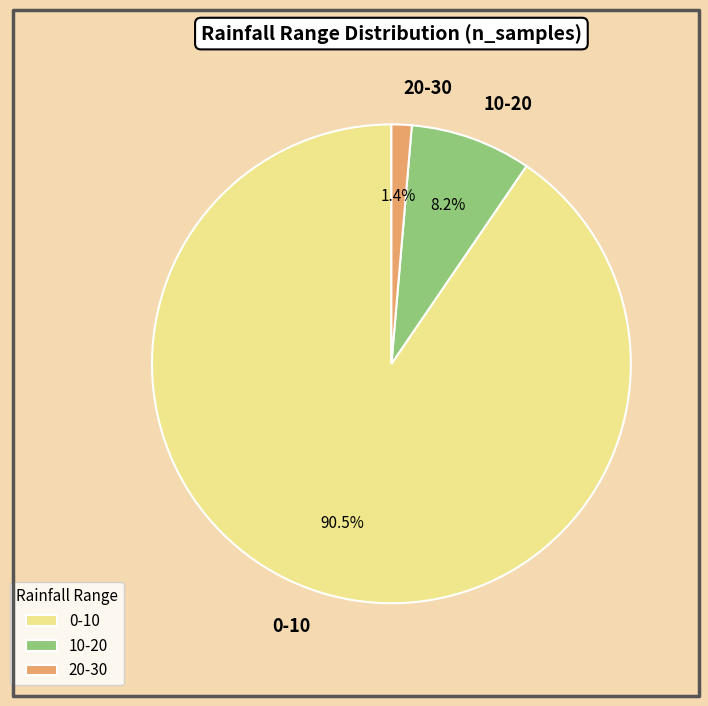

To the nearest percent, what is the average slice percentage?

33%